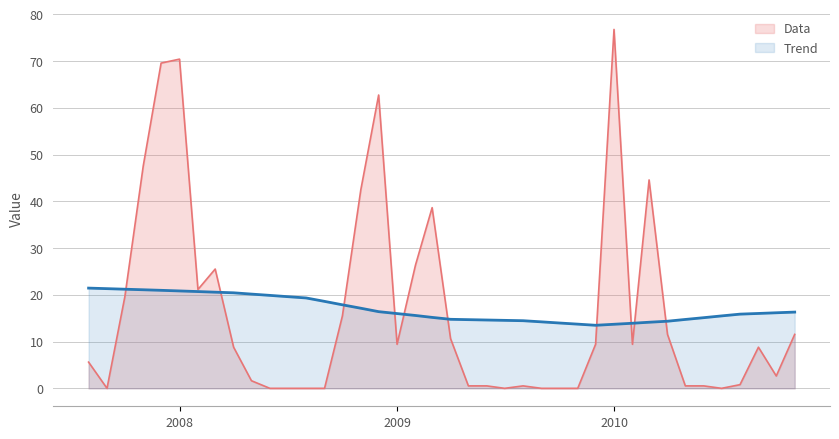

How many data points does each series have?

40